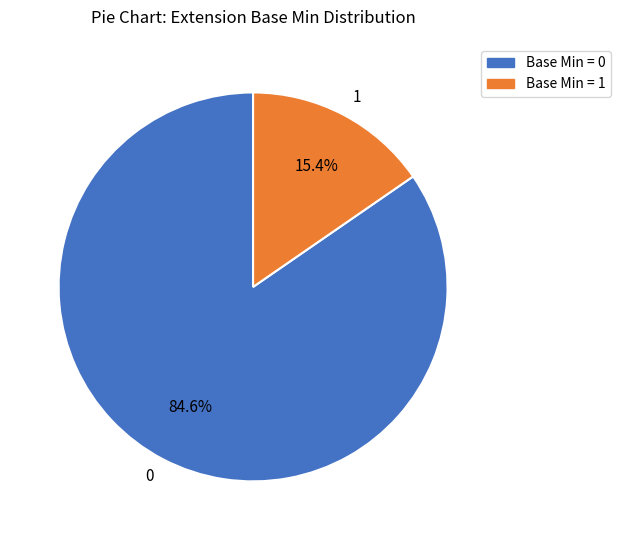

Rank the categories by value from lowest to highest.

1, 0